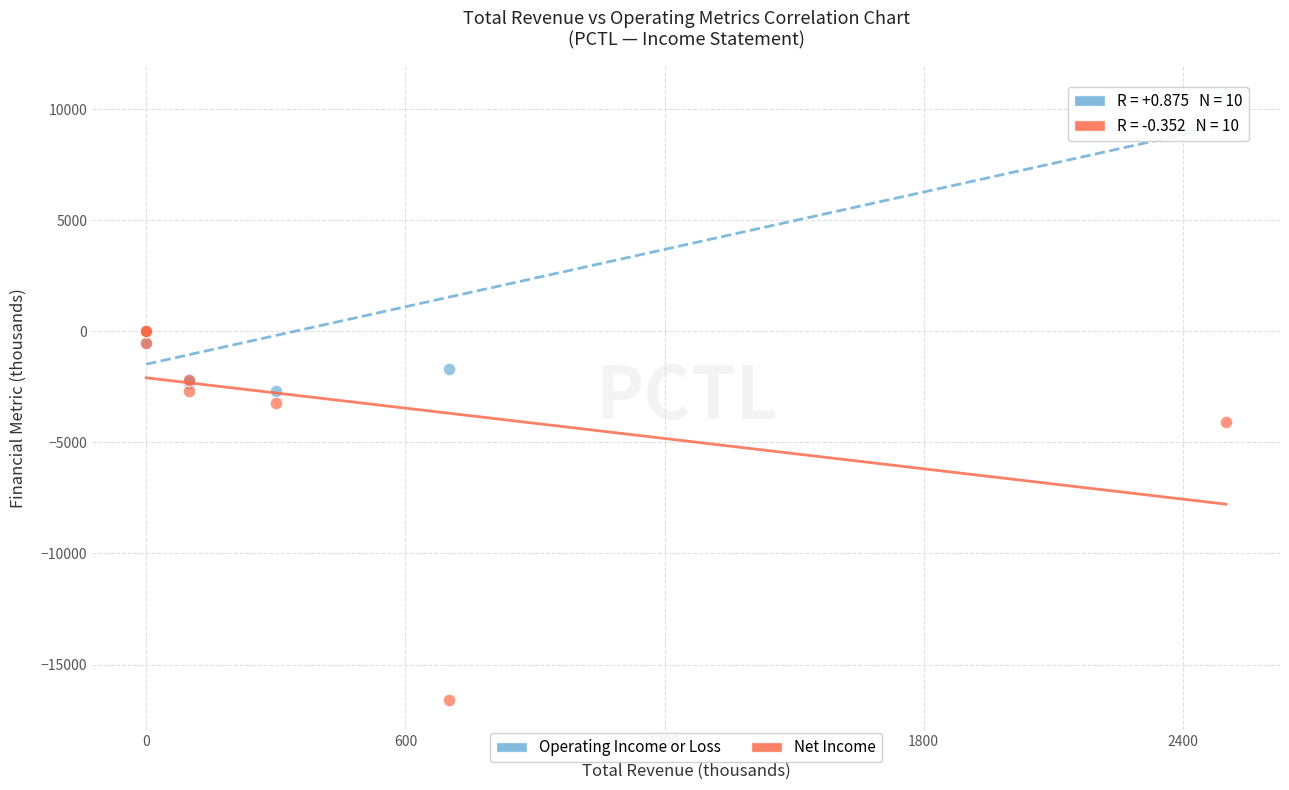

Which series reaches the minimum Y coordinate?

Net Income